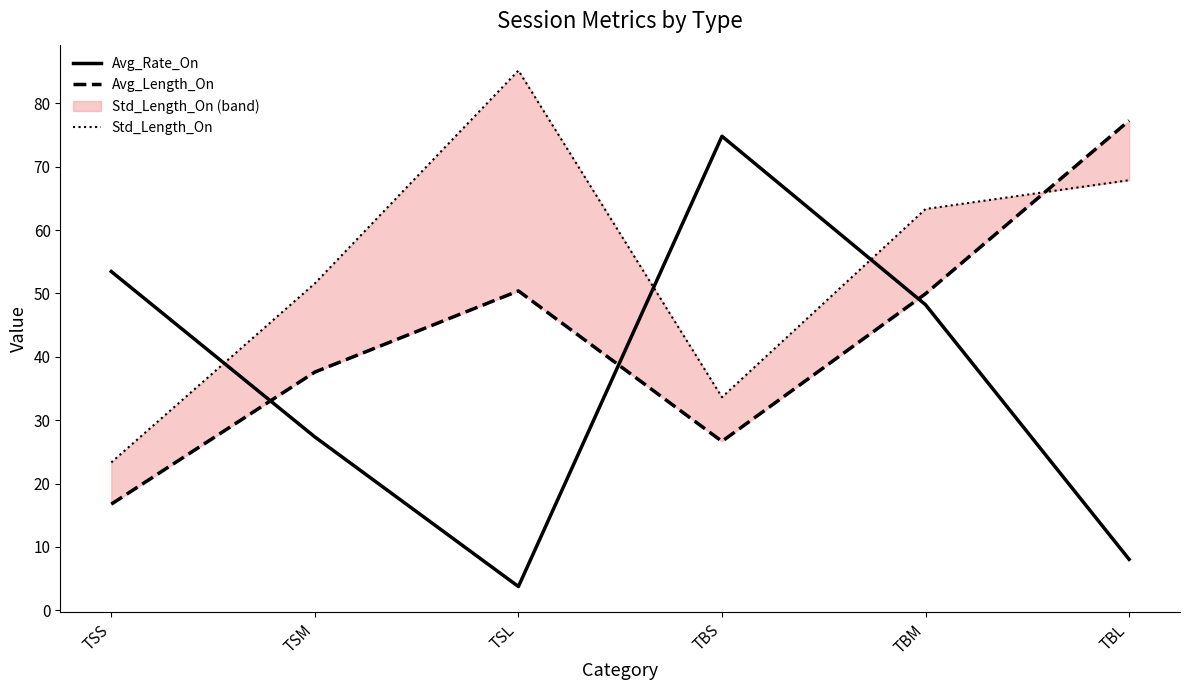

Is it true that Avg_Rate_On equals 27.4 at TSM?

True